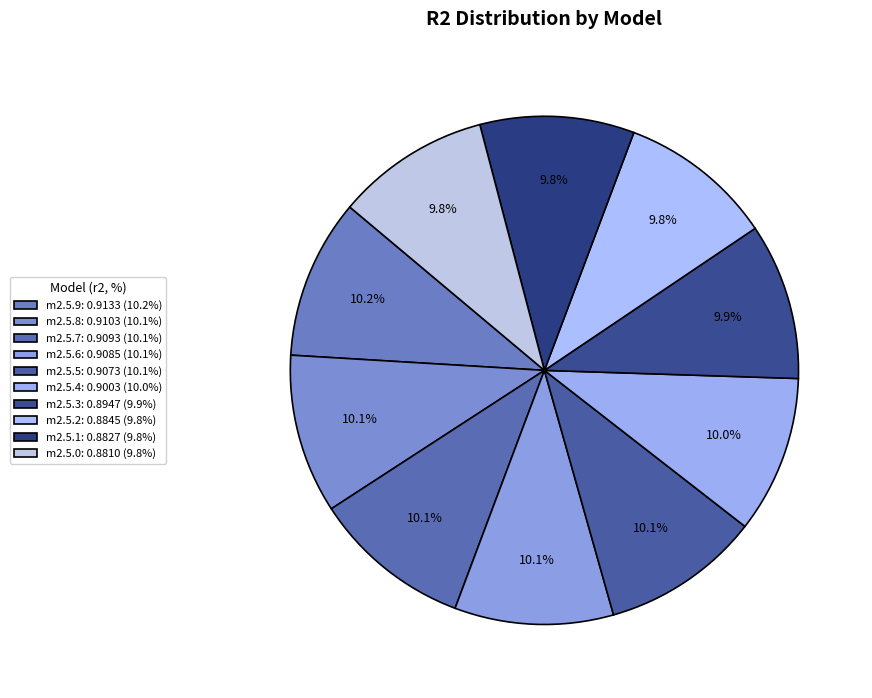

Which slice is the smallest?

model_2_5_0